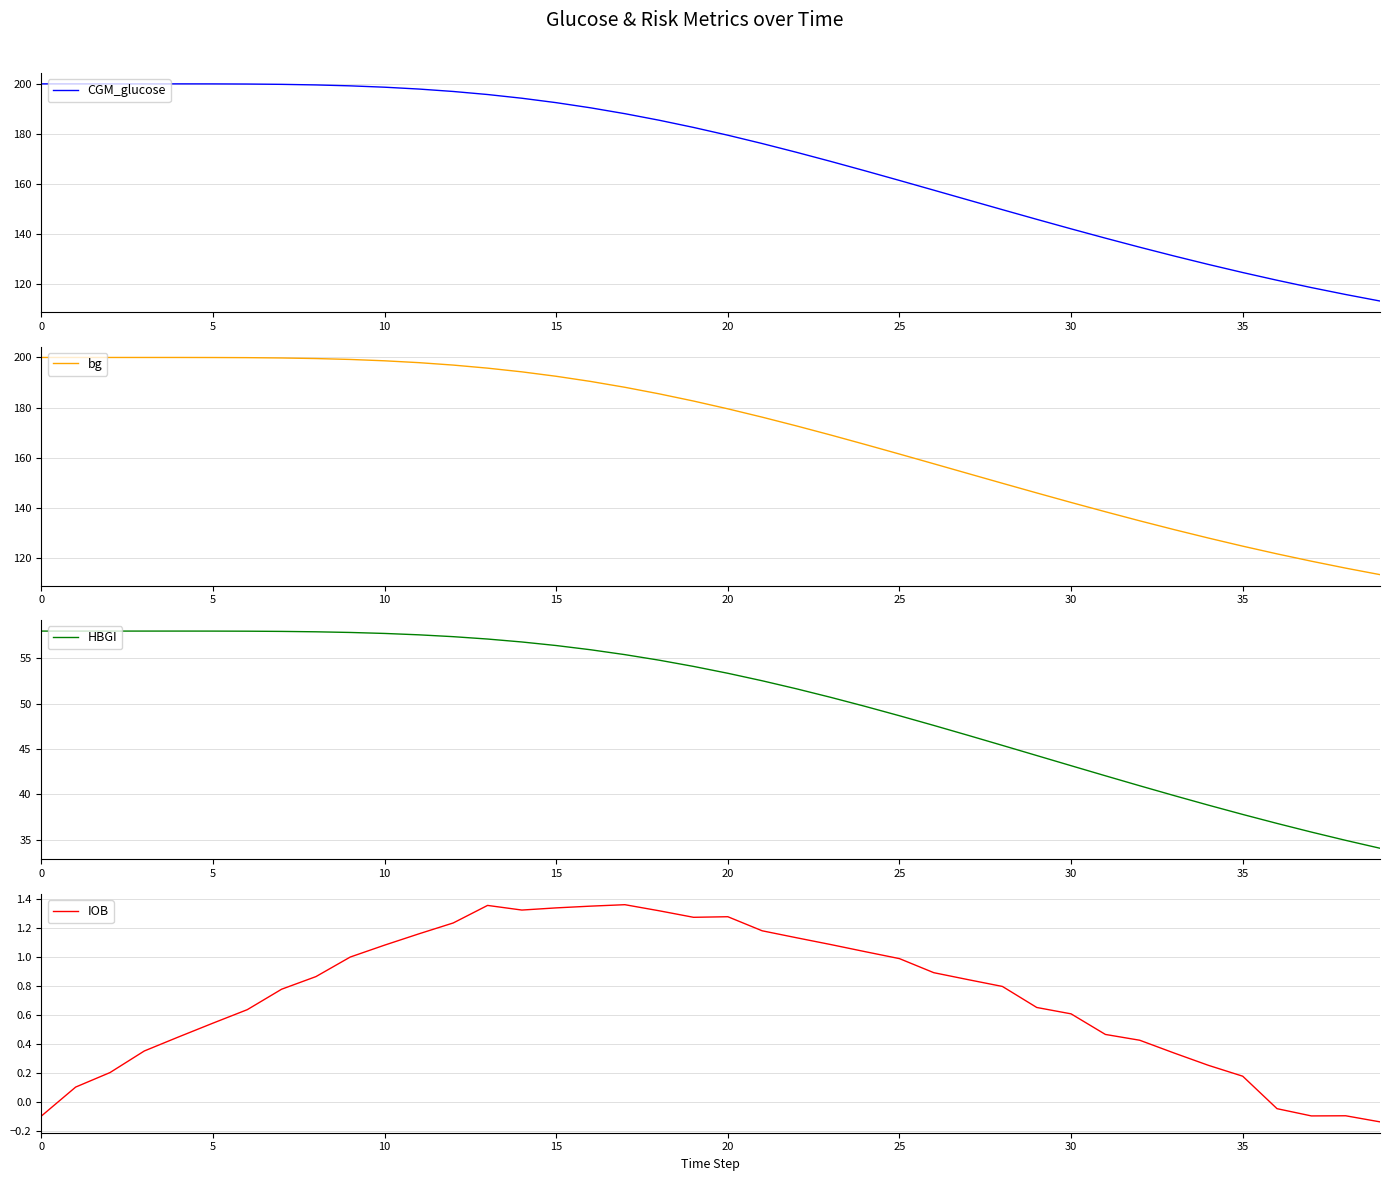

Is it true that bg equals 327.5 at 10?

False